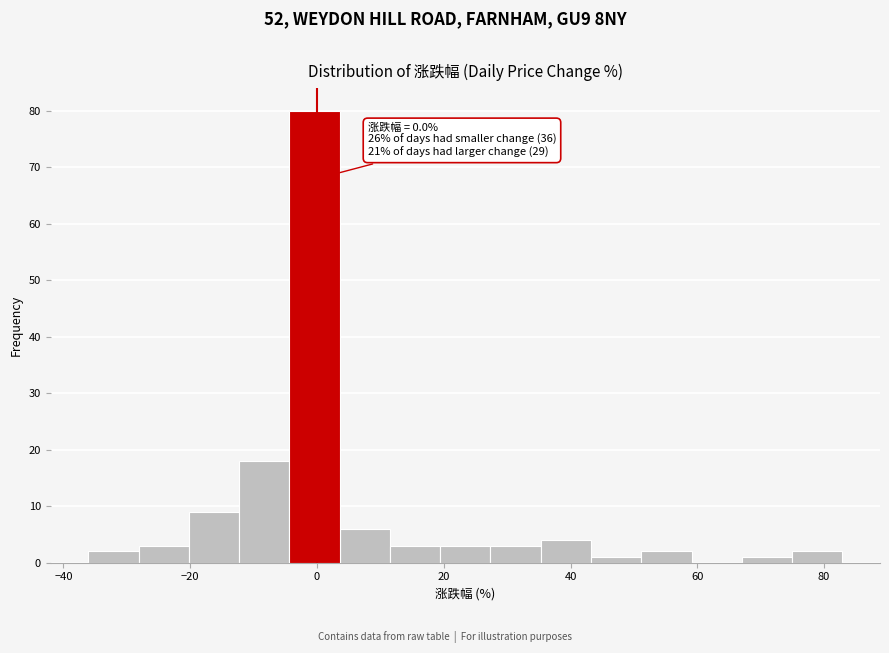

Read against the x-axis, roughly where is the centre of the tallest bar?

0